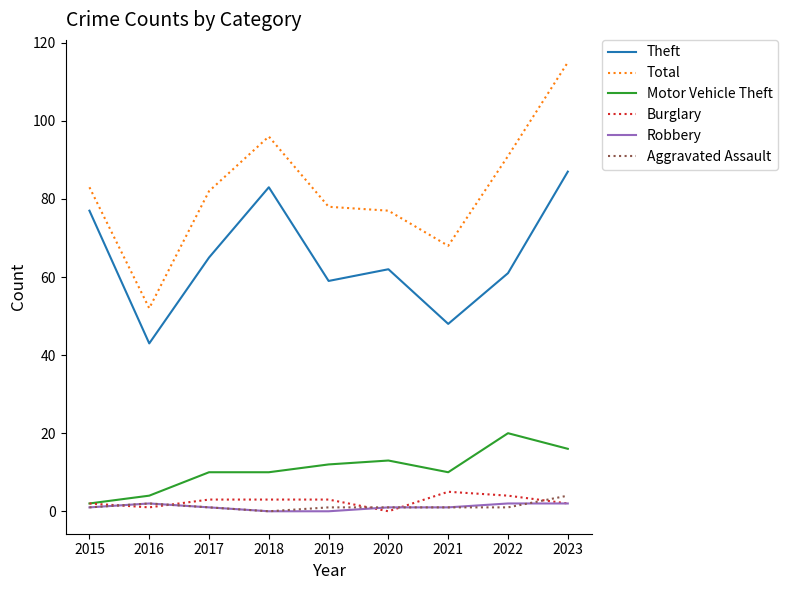

Which series has the largest range (max minus min)?

Total